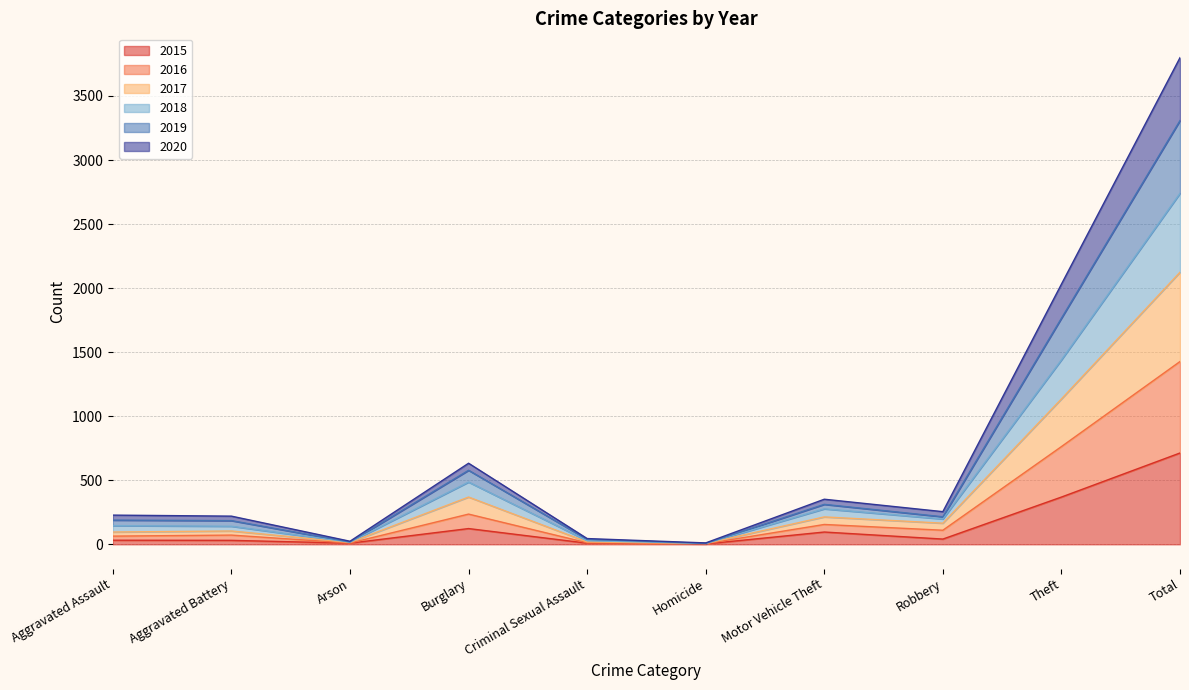

How many interior local valleys does the 2018 series have?

3